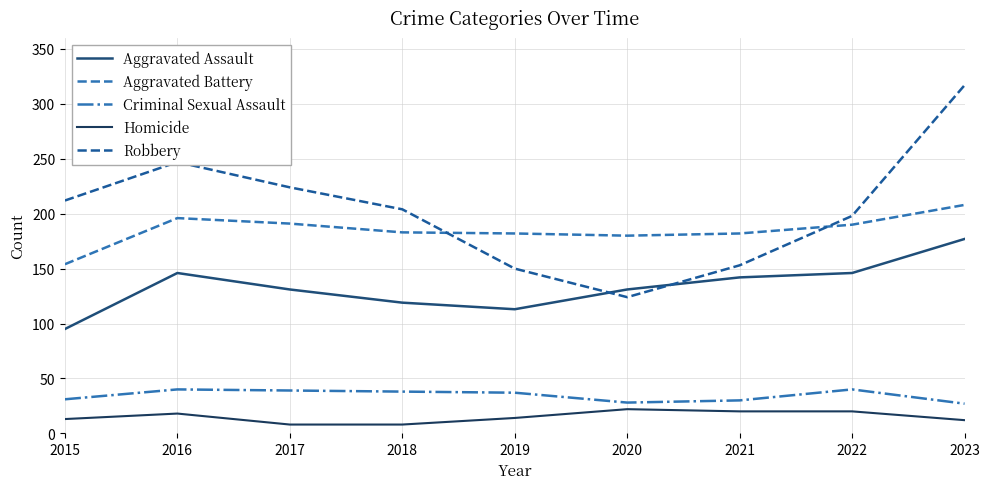

Where does the Criminal Sexual Assault series first go above 37?

2016